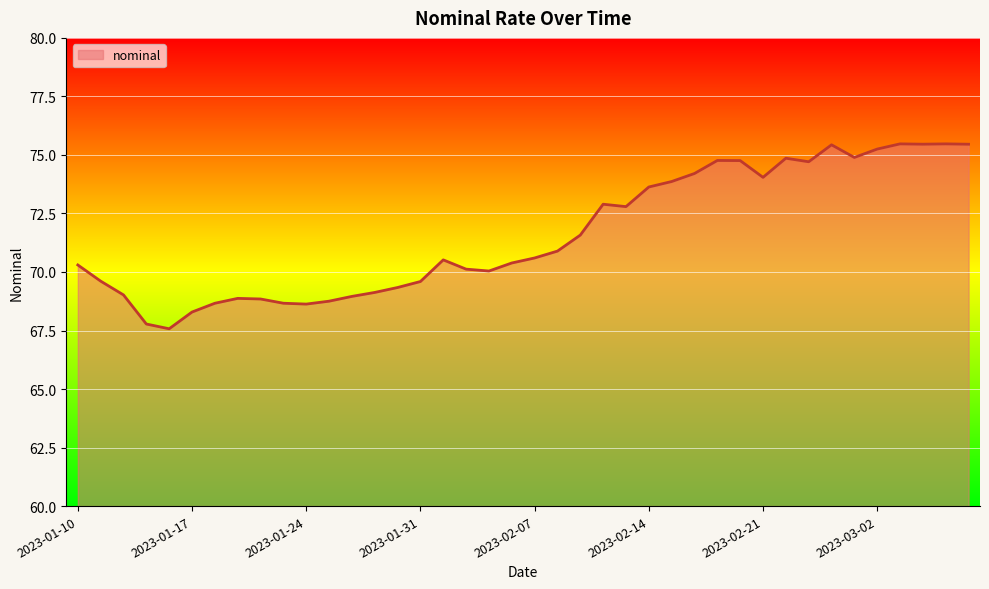

What is the smallest value displayed?

67.6